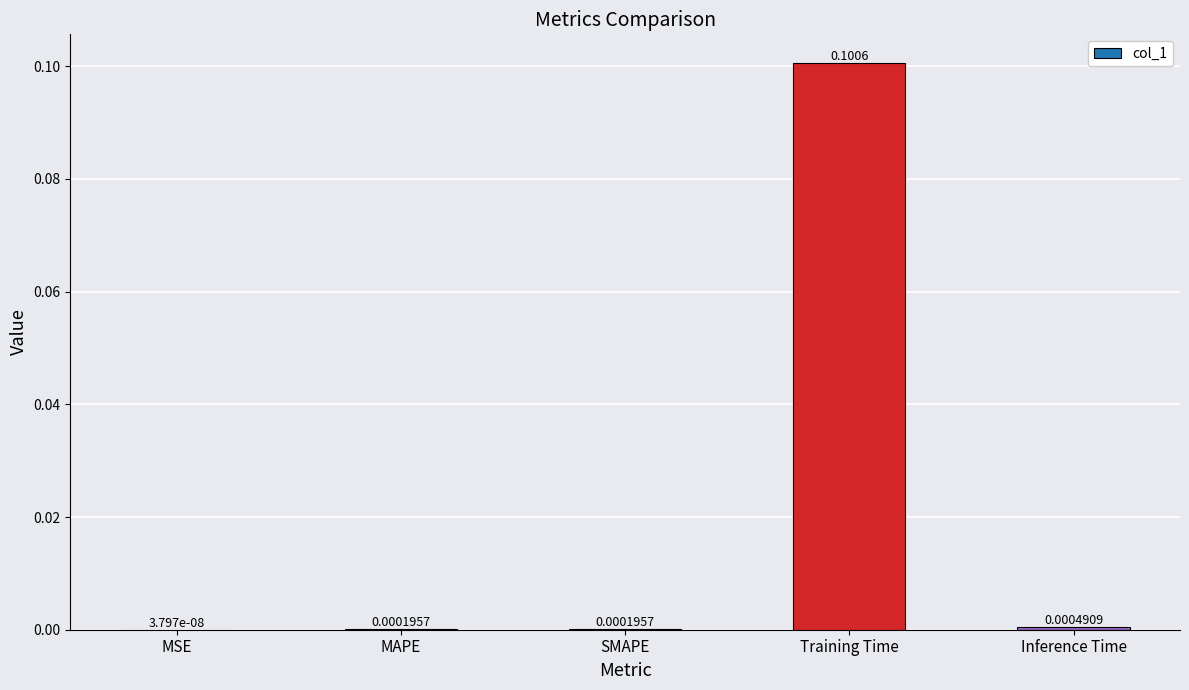

Which label corresponds to the largest value in the chart?

Training Time